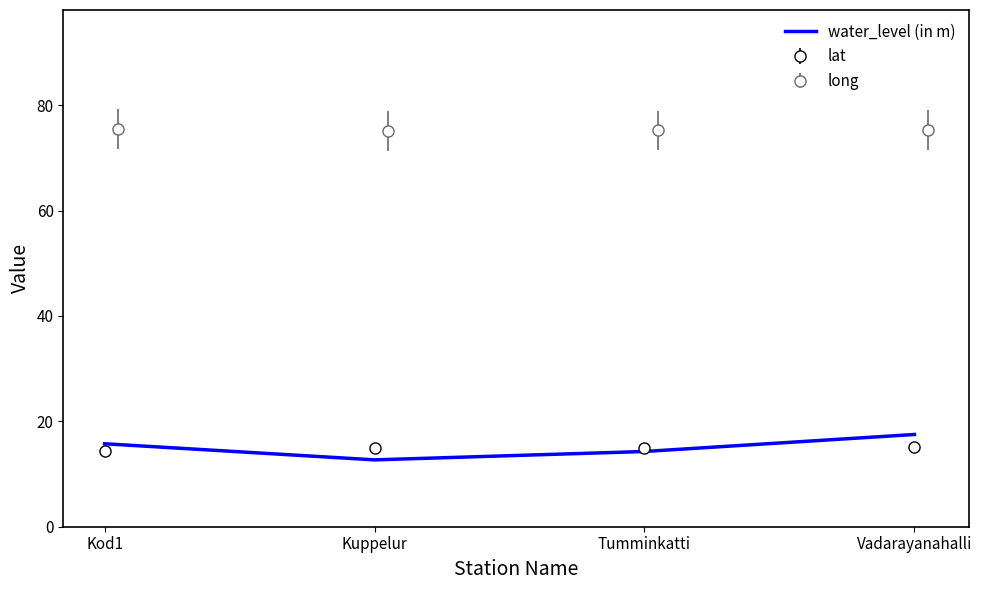

How many data points are above 15?

2